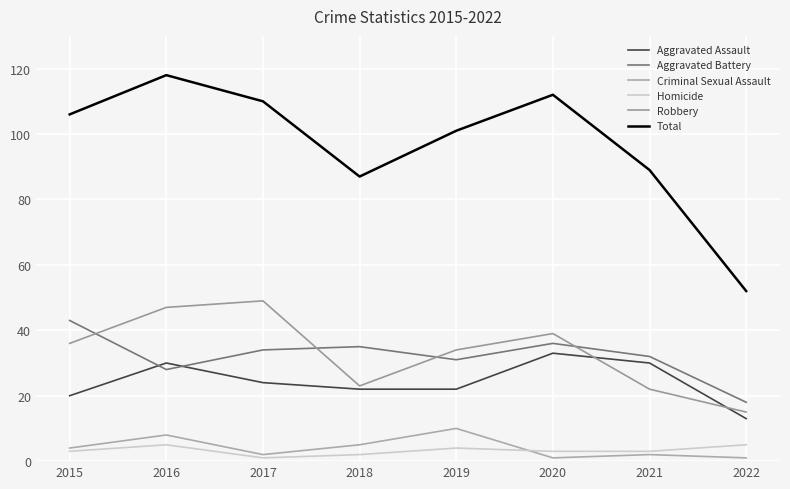

What is the maximum value for Criminal Sexual Assault?

10